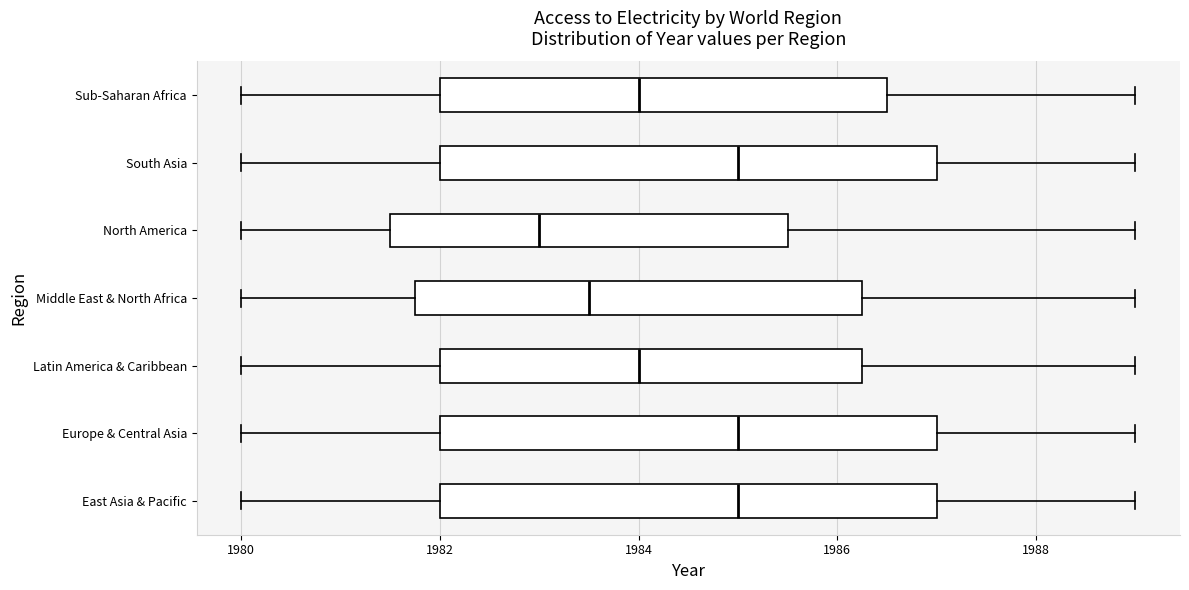

Where does the left whisker of the box for Sub-Saharan Africa end on the x-axis? The values are not printed on the chart, so give them approximately, as read against the axis.

1980.0